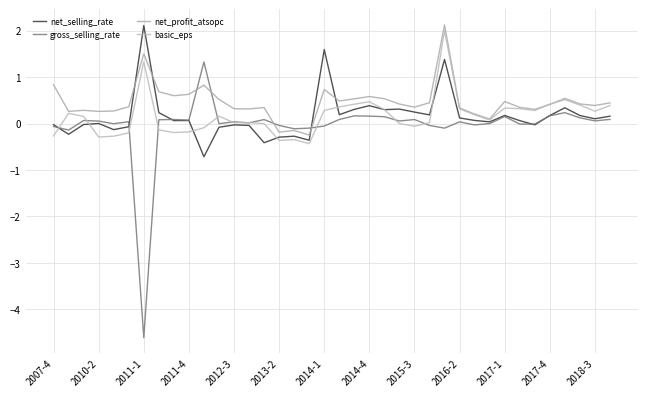

Is this an area chart (filled region under the line)?

No